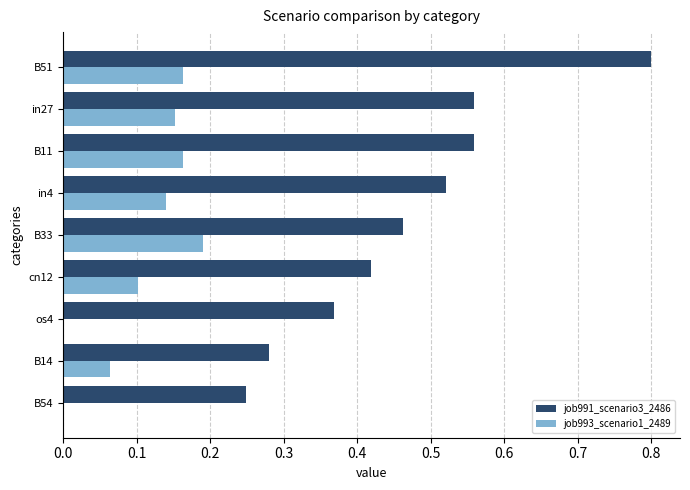

At which category is the sum across all series the highest?

B51